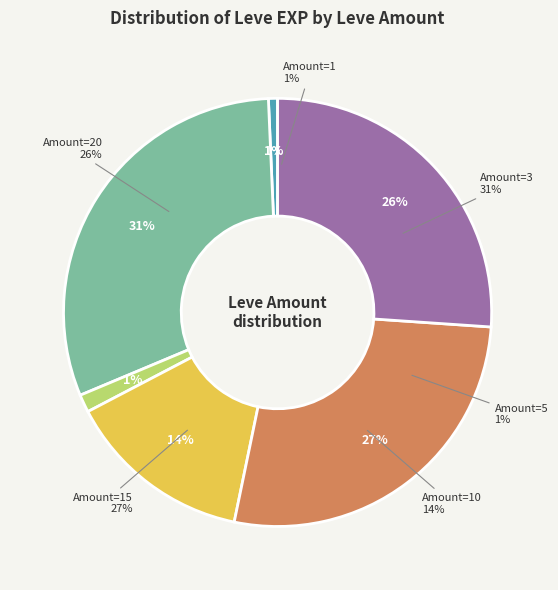

Which has a higher value, 20 or 5?

20